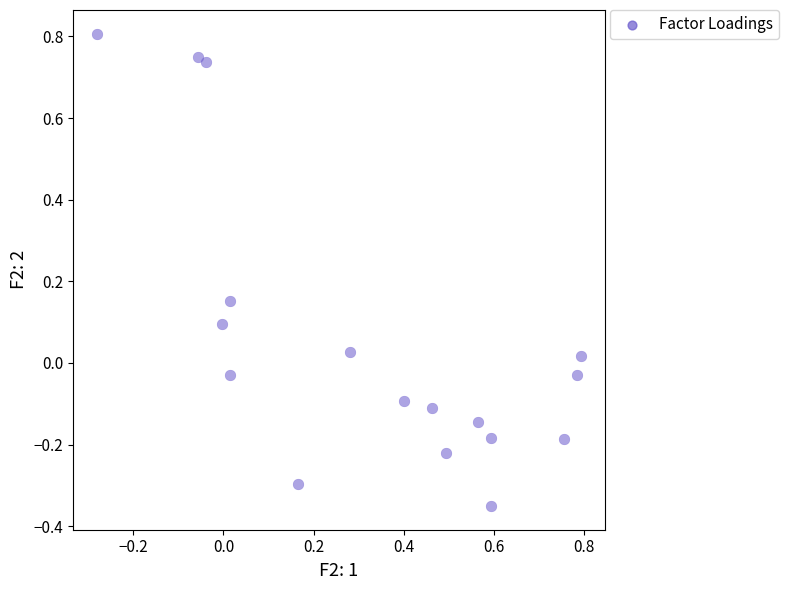

What is the range of X values (max minus min)?

1.1